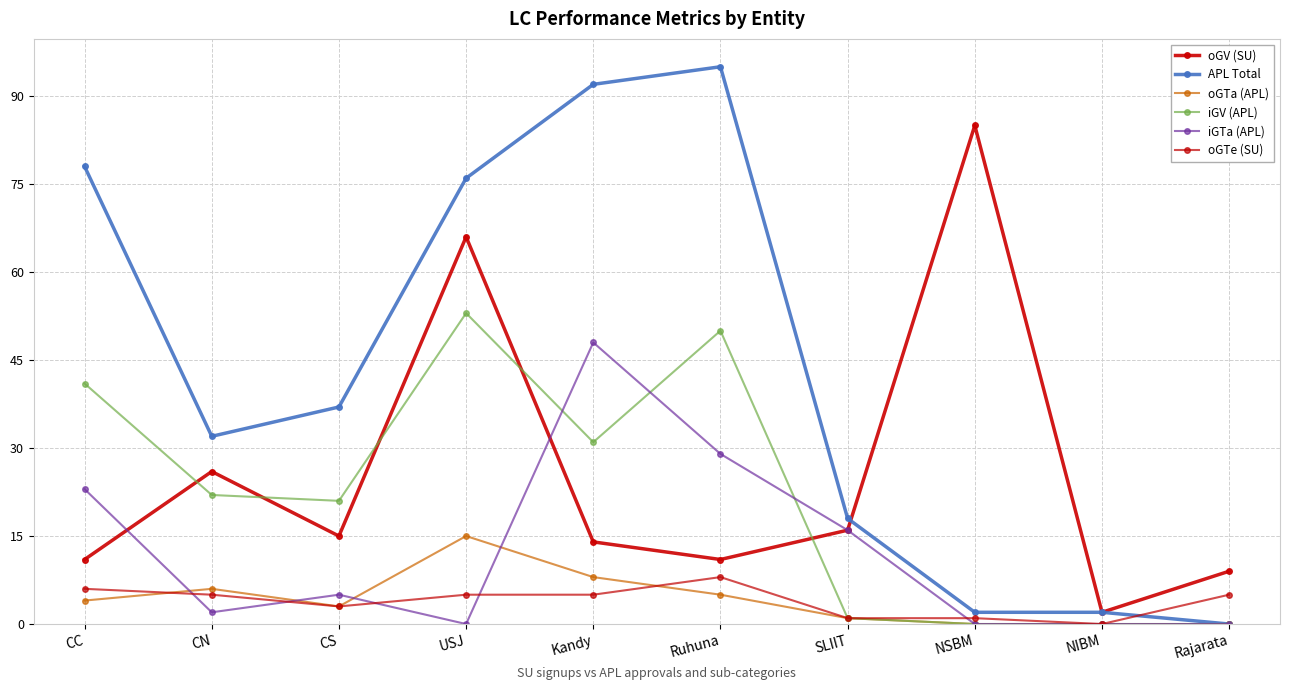

How many lines are shown in the chart?

6